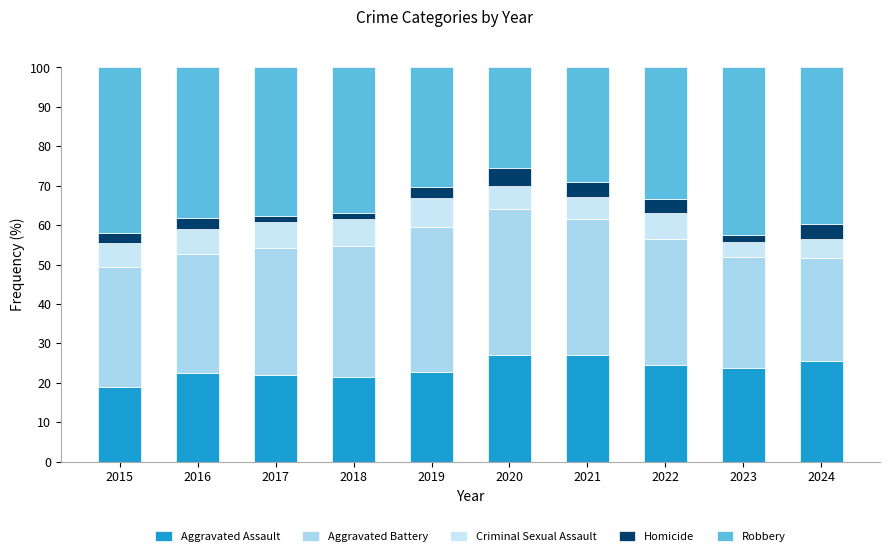

Between 2015 and 2016, which series saw the biggest shift?

Robbery